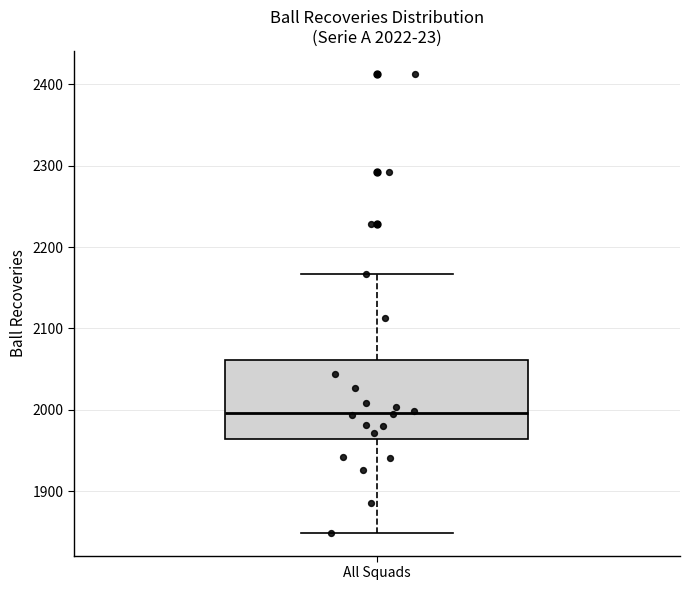

Read this box plot against the y-axis: the position of the median line, the range covered by the box, and the ends of both whiskers. The values are not printed on the chart, so give them approximately, as read against the axis.

median 2000, box 1960 to 2060, whiskers 1850 to 2170